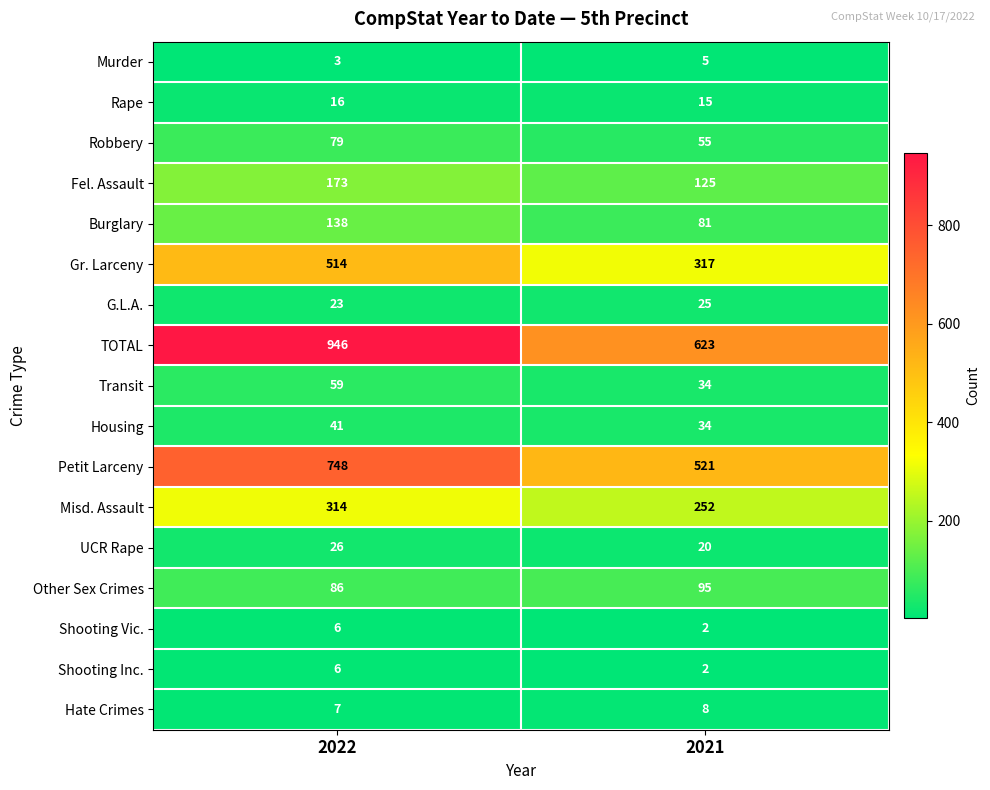

What is the difference between the Gr. Larceny values at 2022 and 2021?

197